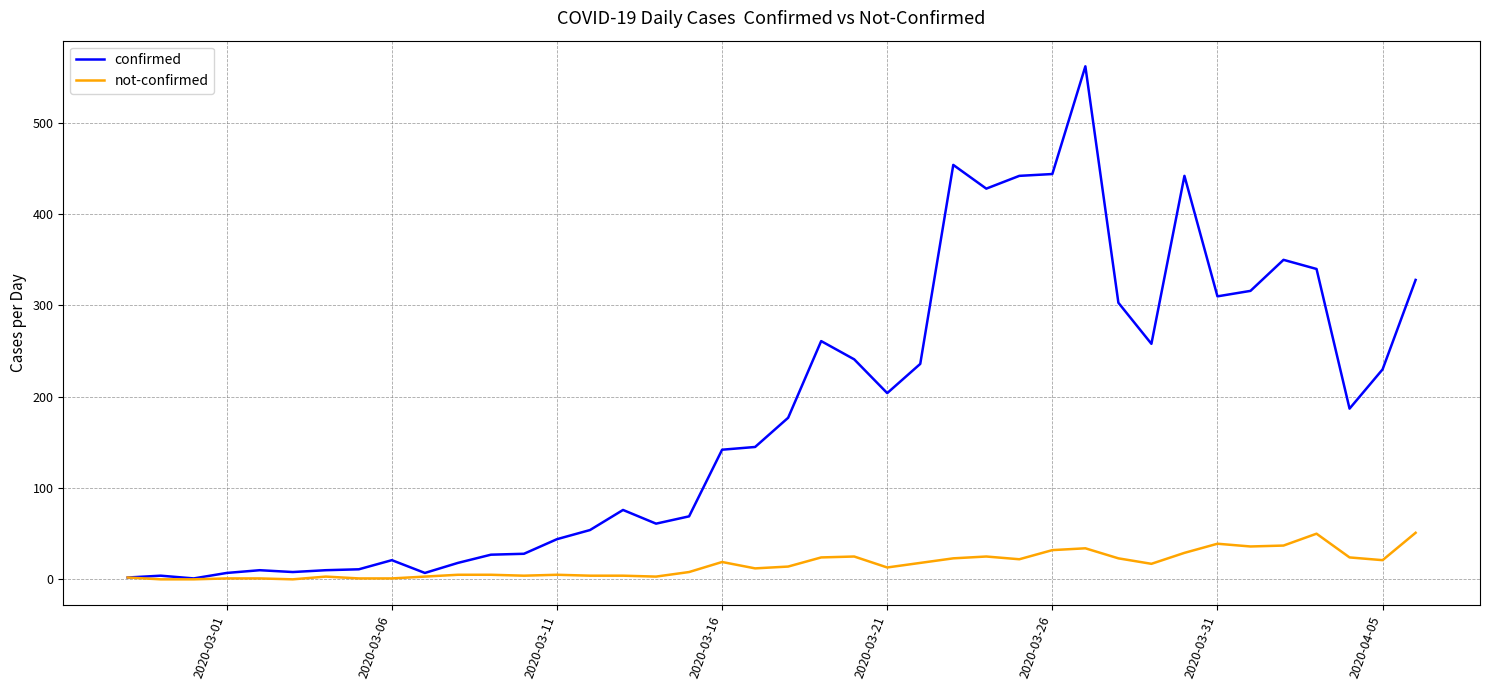

List the series in order of their overall mean, lowest first.

not-confirmed, confirmed